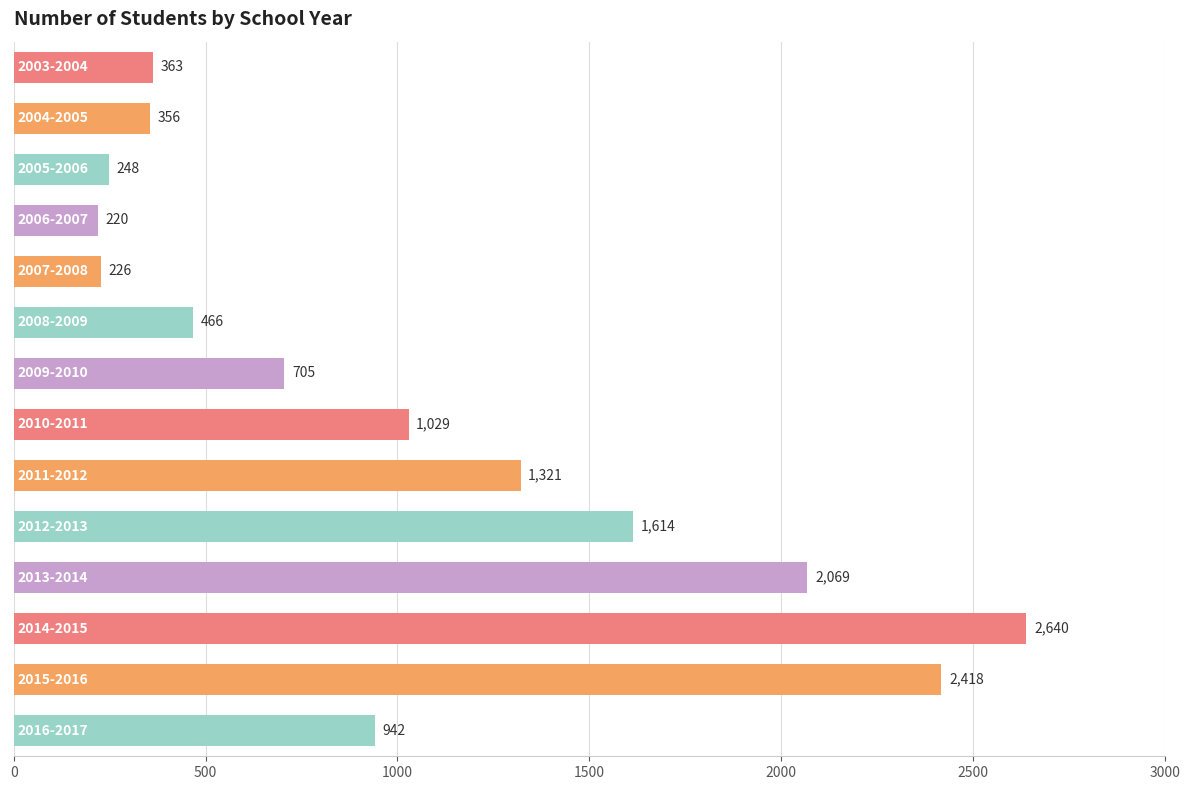

What is the average value?

1044